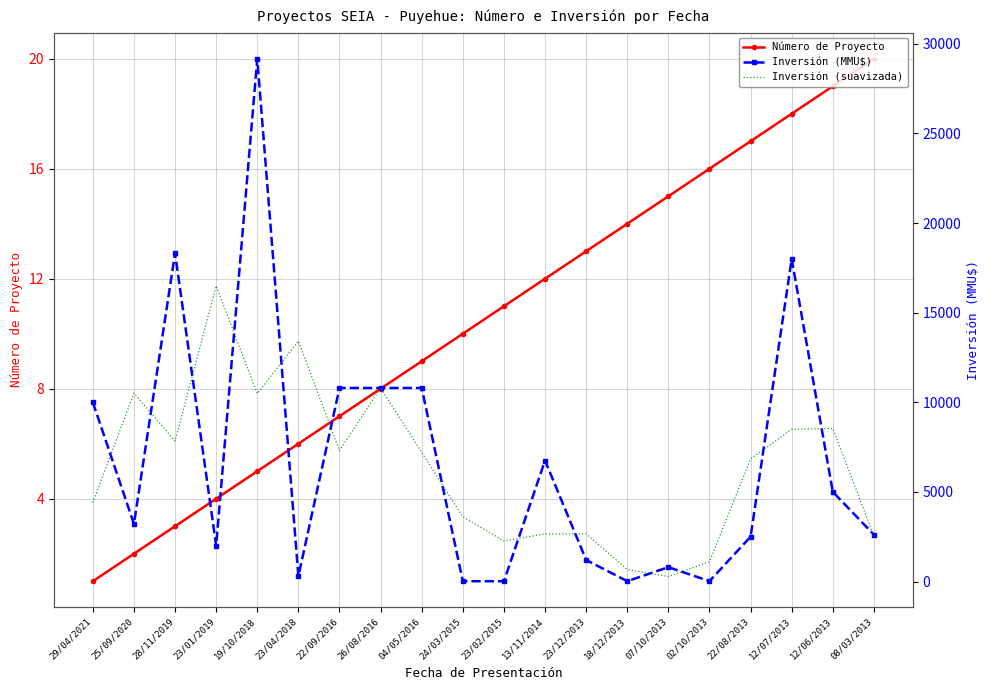

Which series has the largest total across all categories?

Inversión (MMU$)